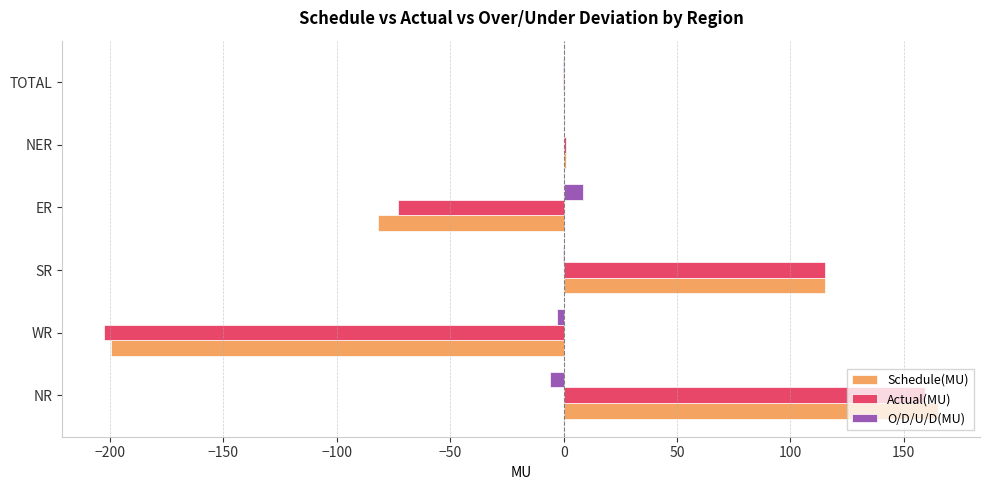

What is the maximum value shown in the chart?

165.2